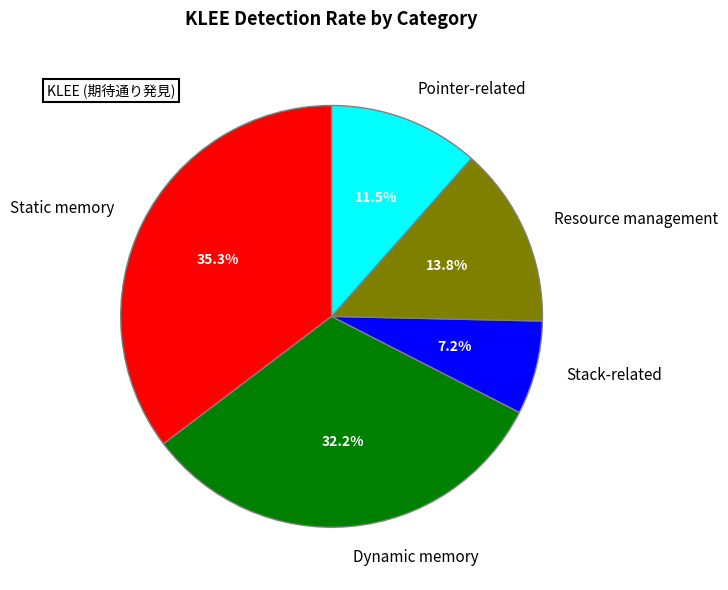

Is there a majority slice in this chart?

No